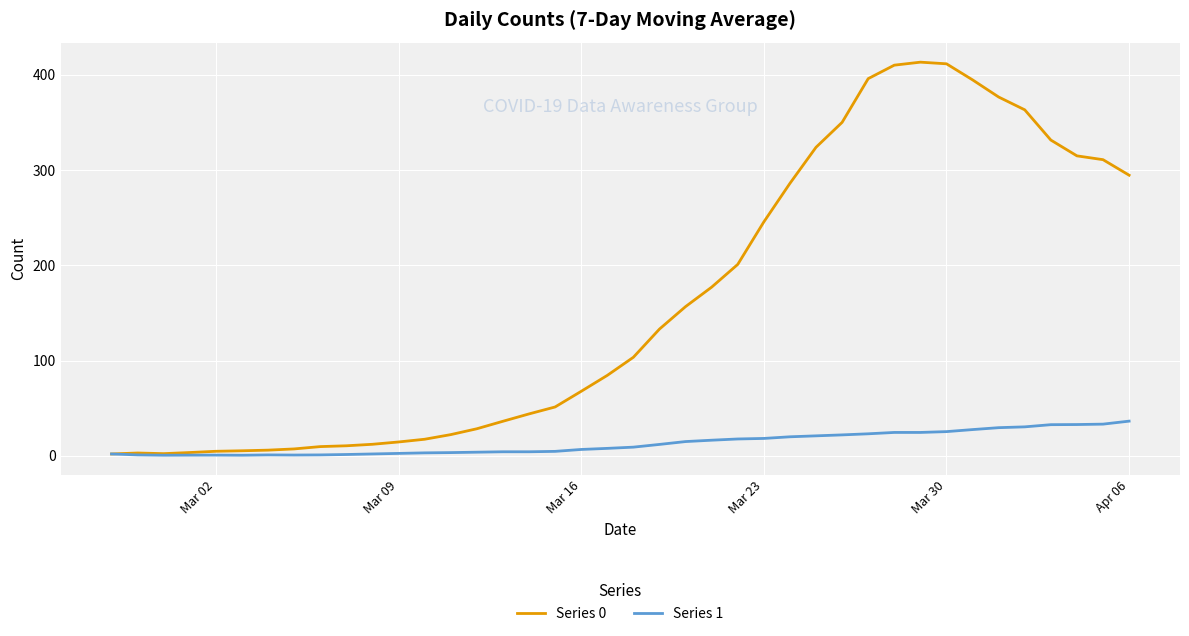

Rank the series by their maximum value, from lowest to highest.

Series 1, Series 0